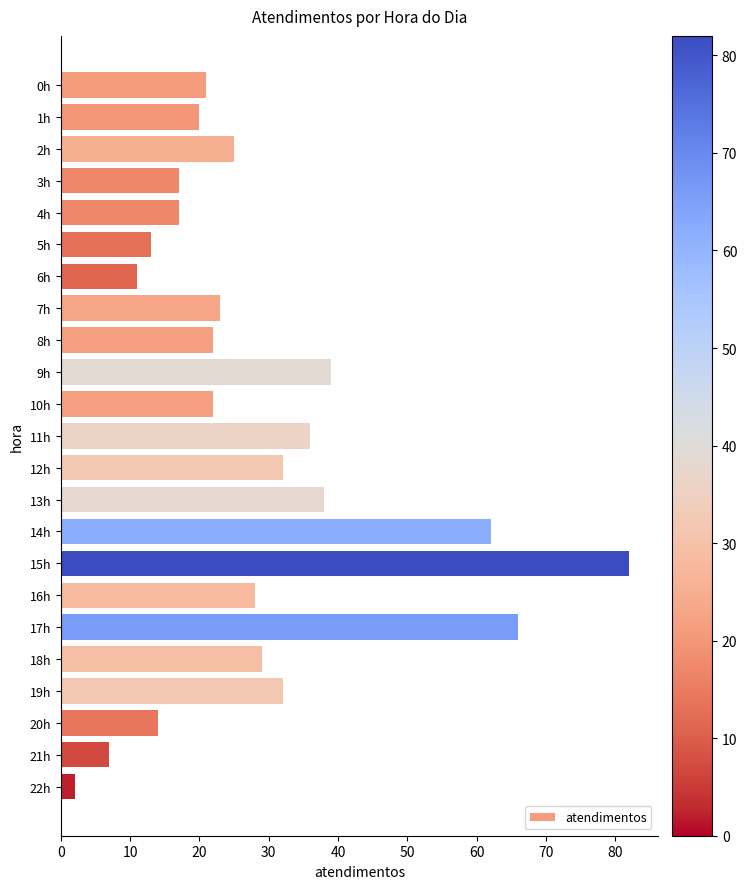

Are the bars horizontal?

Yes